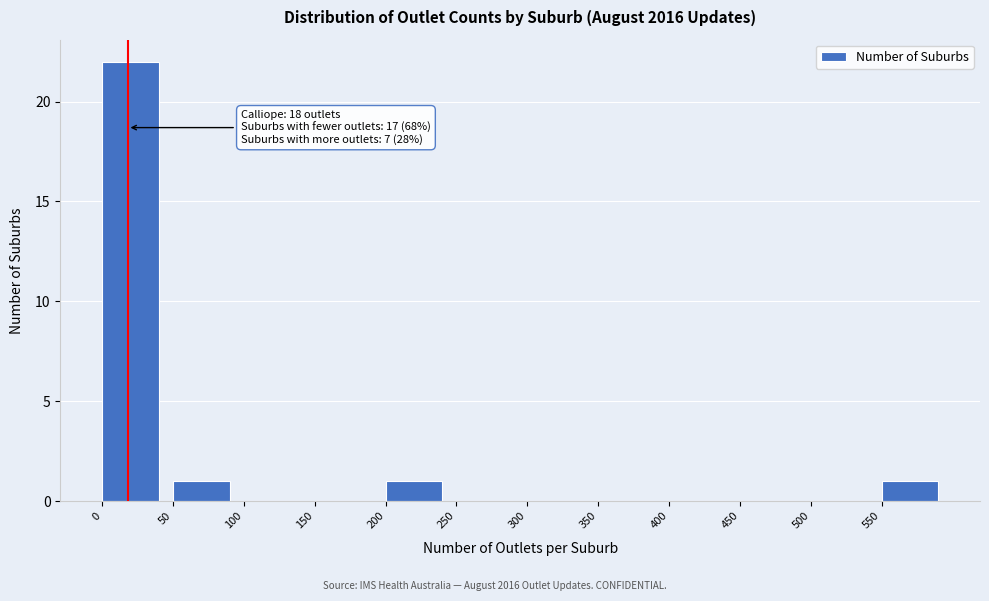

Which range on the x-axis has the tallest bar?

0 to 50